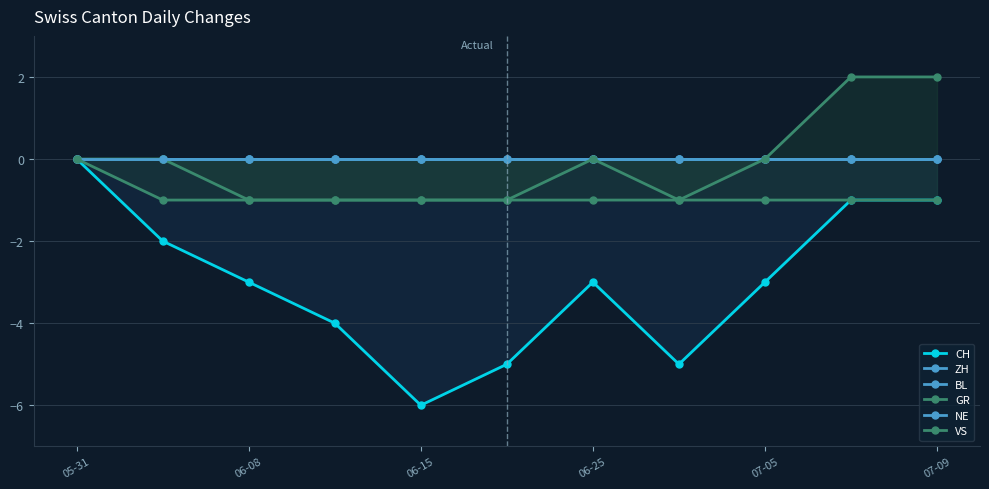

How many values in the VS series exceed -1?

5